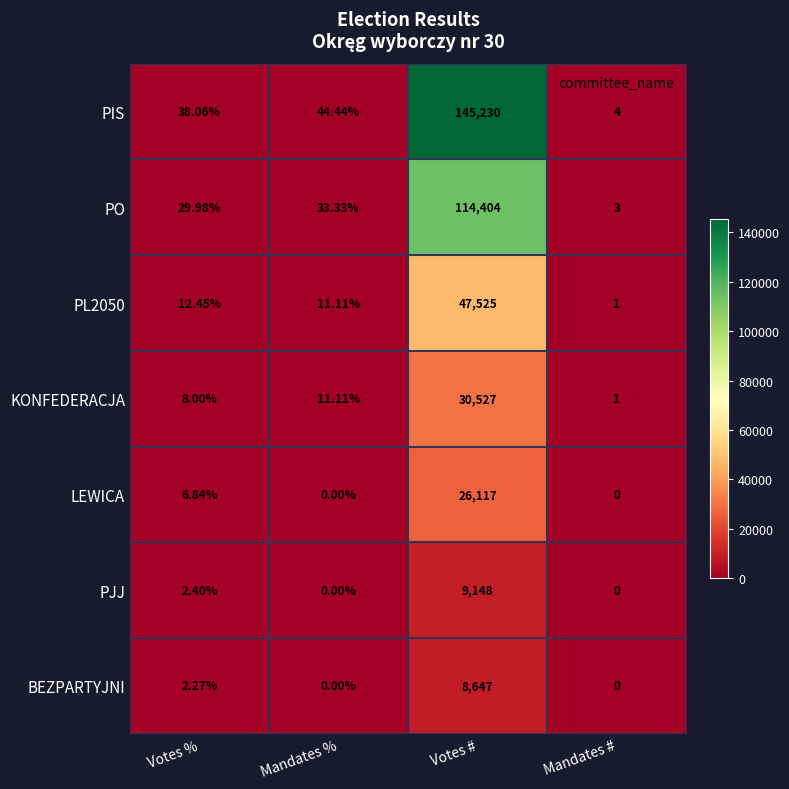

Which category has the highest value across all series?

Votes #